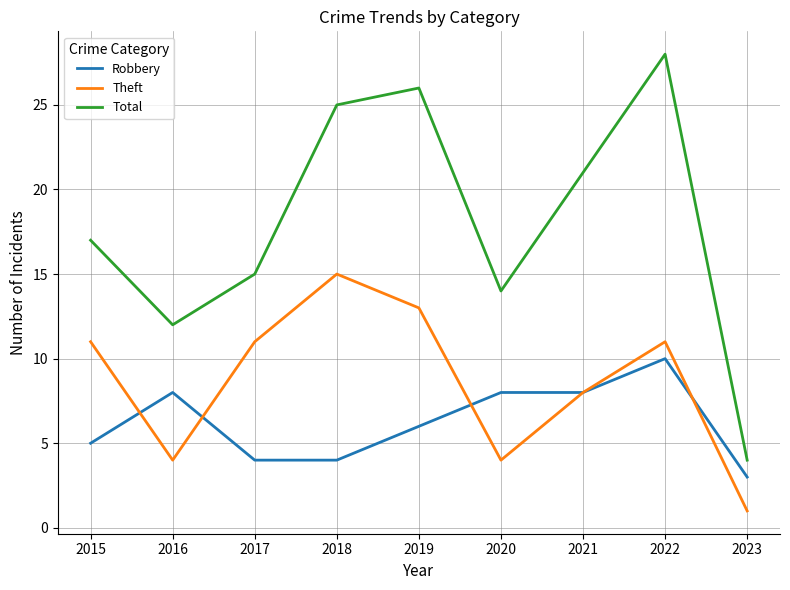

Rank the series by their average value, from lowest to highest.

Robbery, Theft, Total